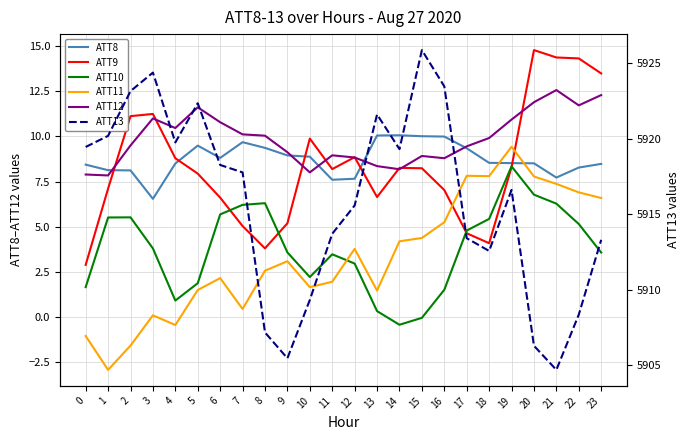

Where is the first local maximum for ATT12?

3